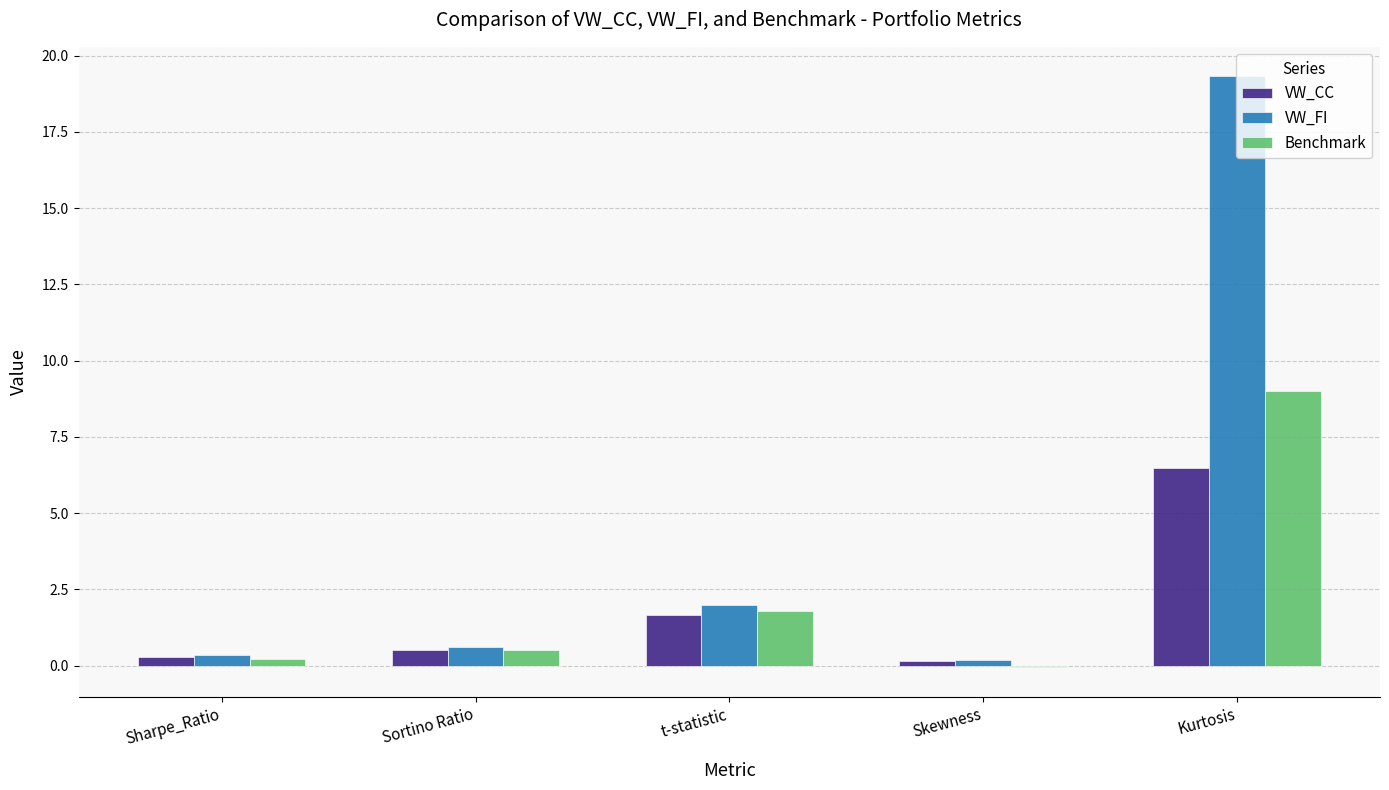

What is the average value of the VW_CC series?

1.8